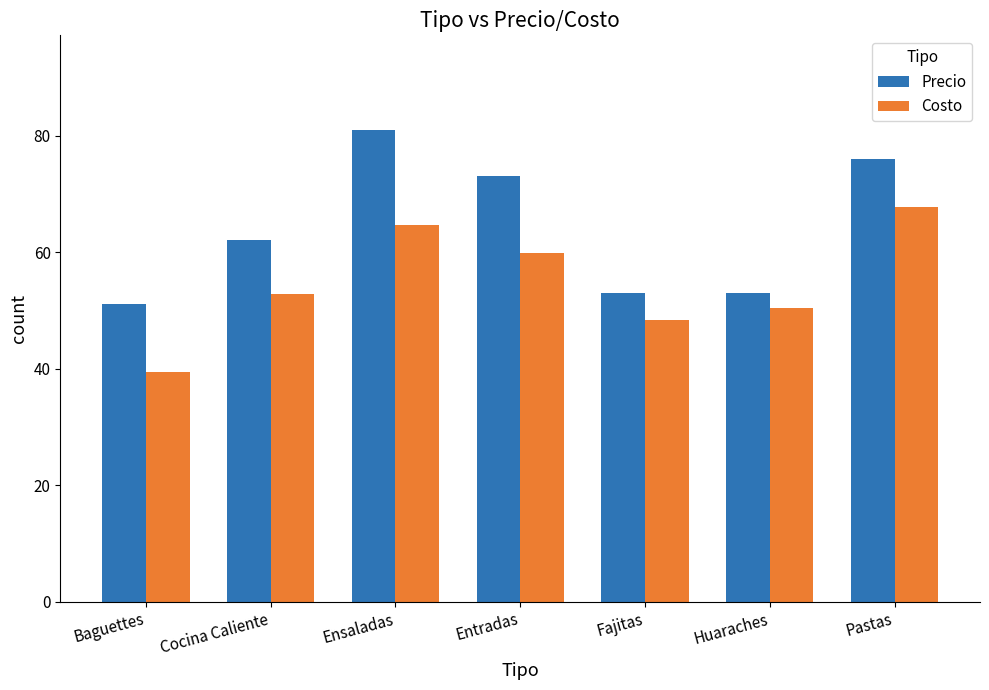

Where is Costo nearest to the value 53?

Cocina Caliente